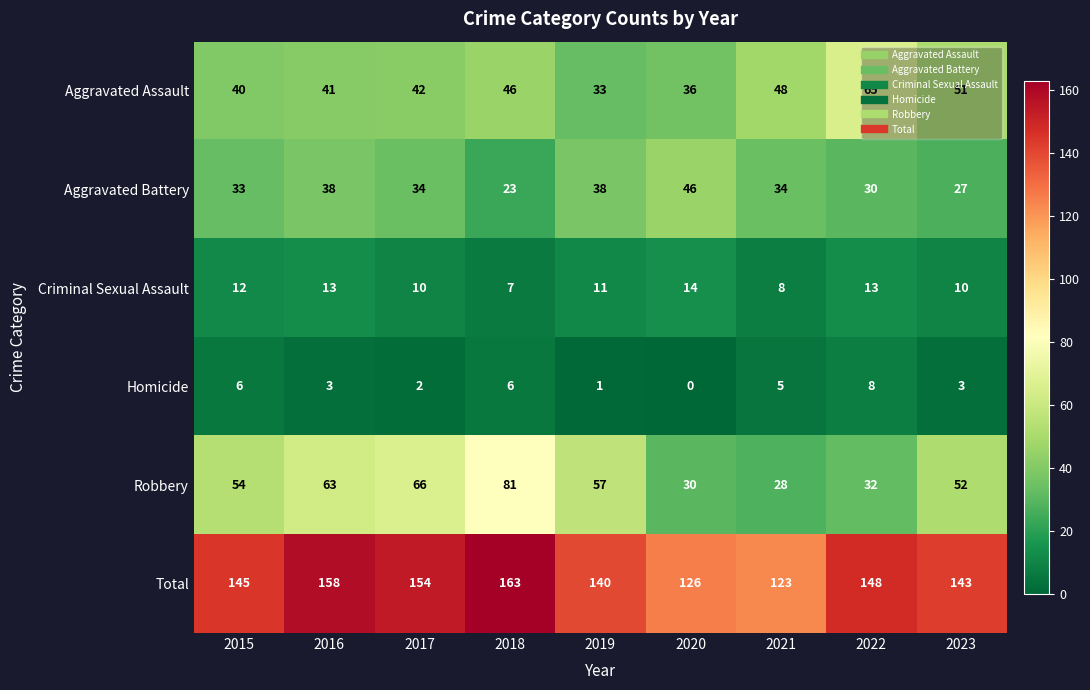

What is the sum of all Homicide values?

34